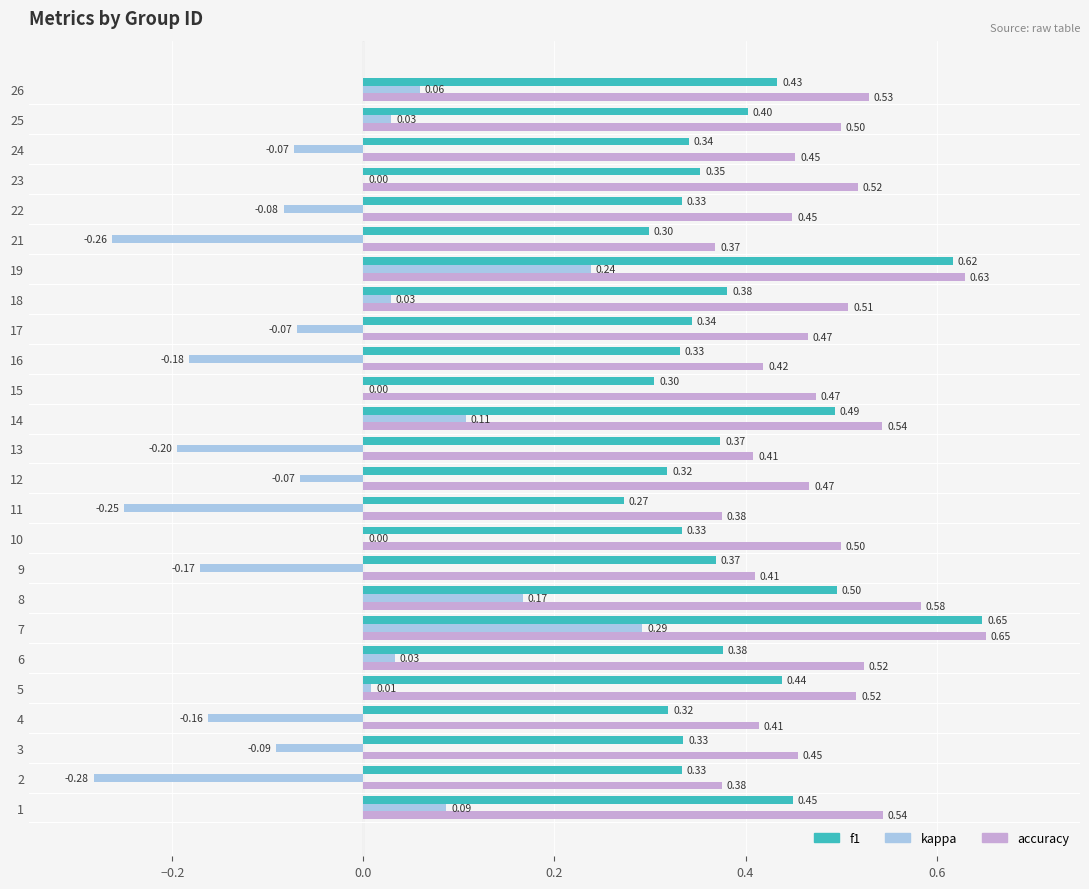

How many accuracy values are between 0 and 1?

25